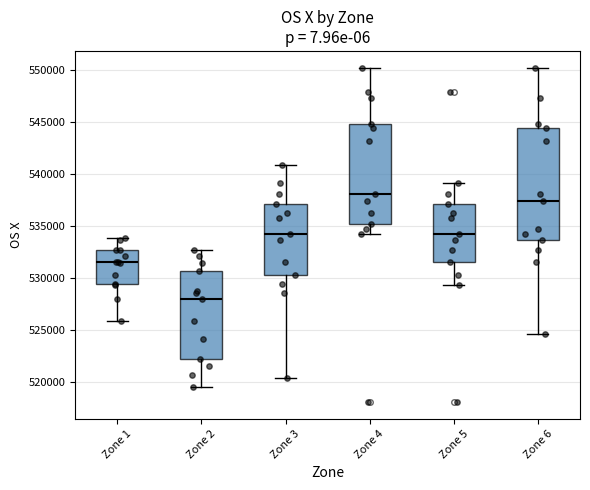

Where is the lower edge of the box for Zone 2 on the y-axis? The values are not printed on the chart, so give them approximately, as read against the axis.

522000